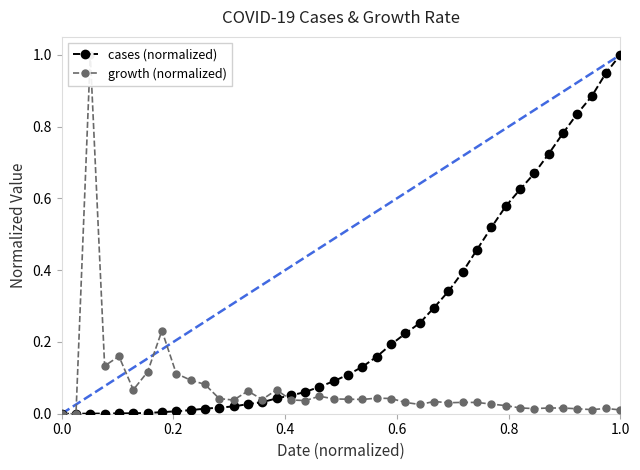

List the series in order of their peak value, highest first.

cases (normalized), growth (normalized)